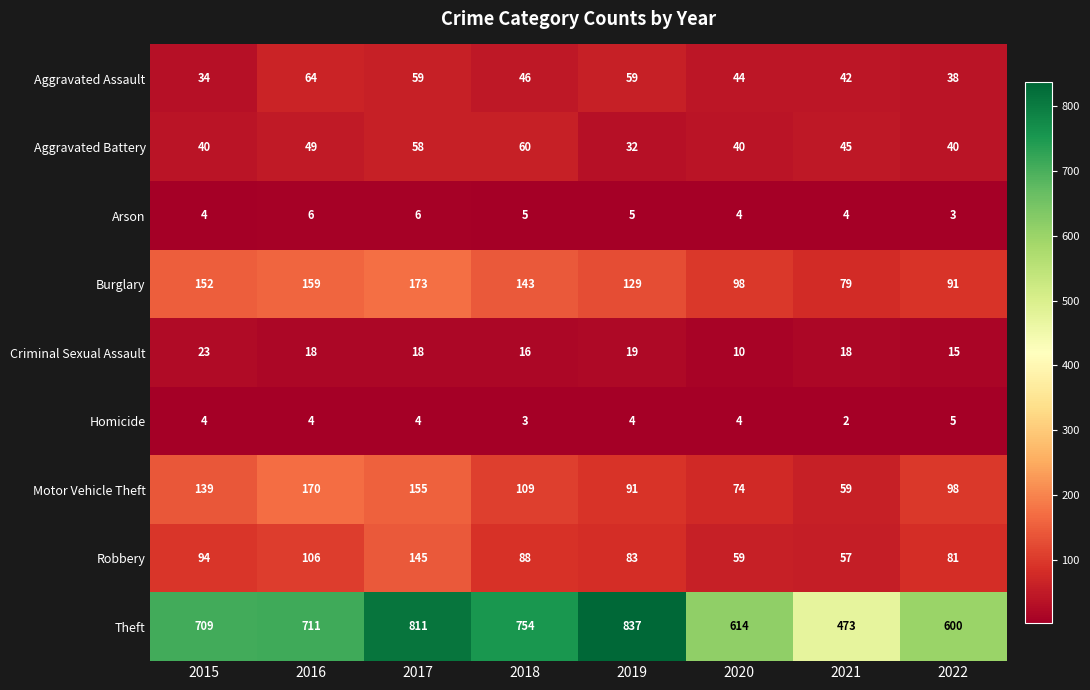

At which category is the sum across all series the highest?

2017